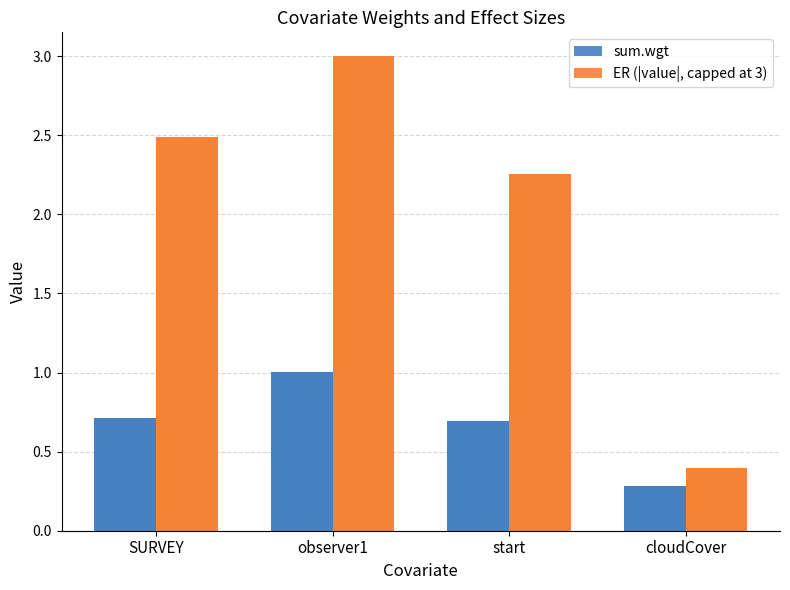

What is the sum of the sum.wgt values at cloudCover and observer1?

1.3